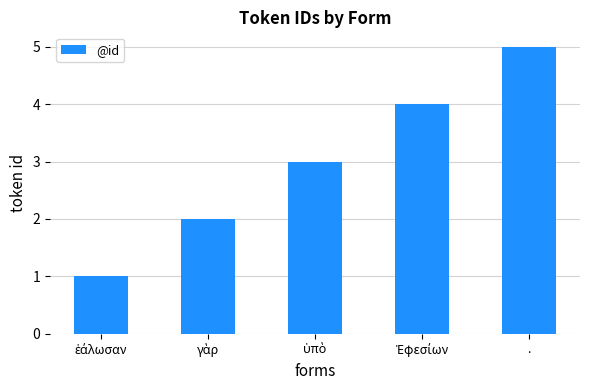

At which category does the chart reach its peak across all series?

.